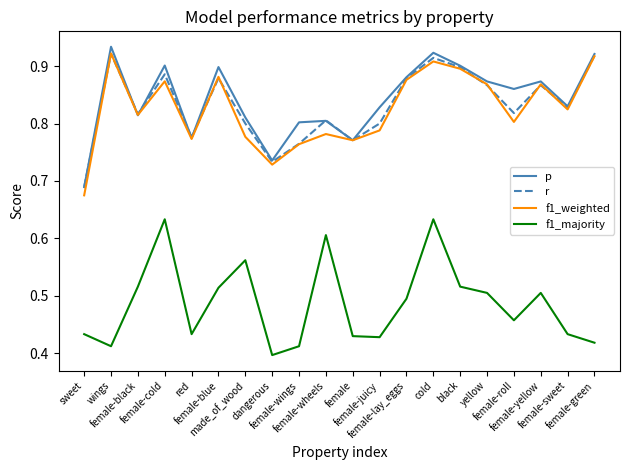

Does the chart display data point markers on the line(s)?

No